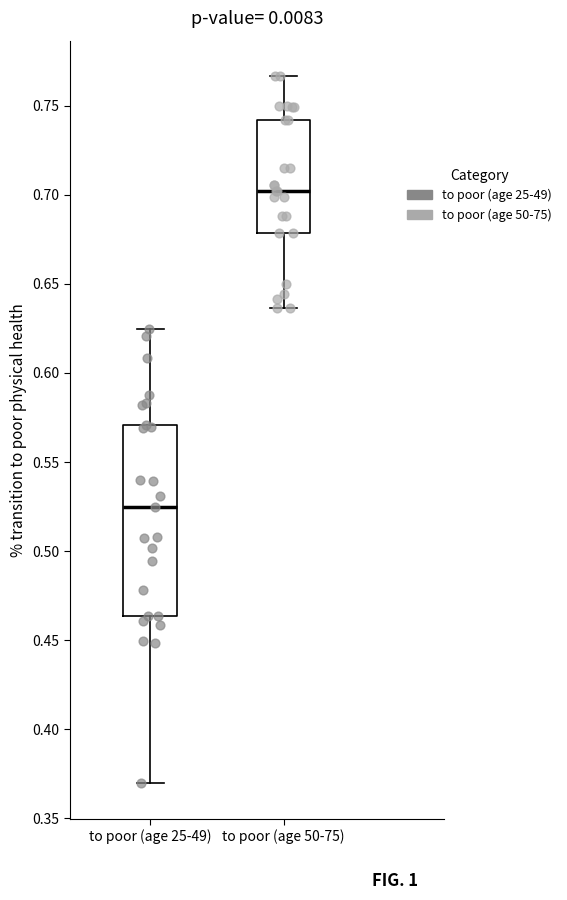

Comparing the boxes themselves (not the whiskers), which one is the tallest?

to poor (age 25-49)